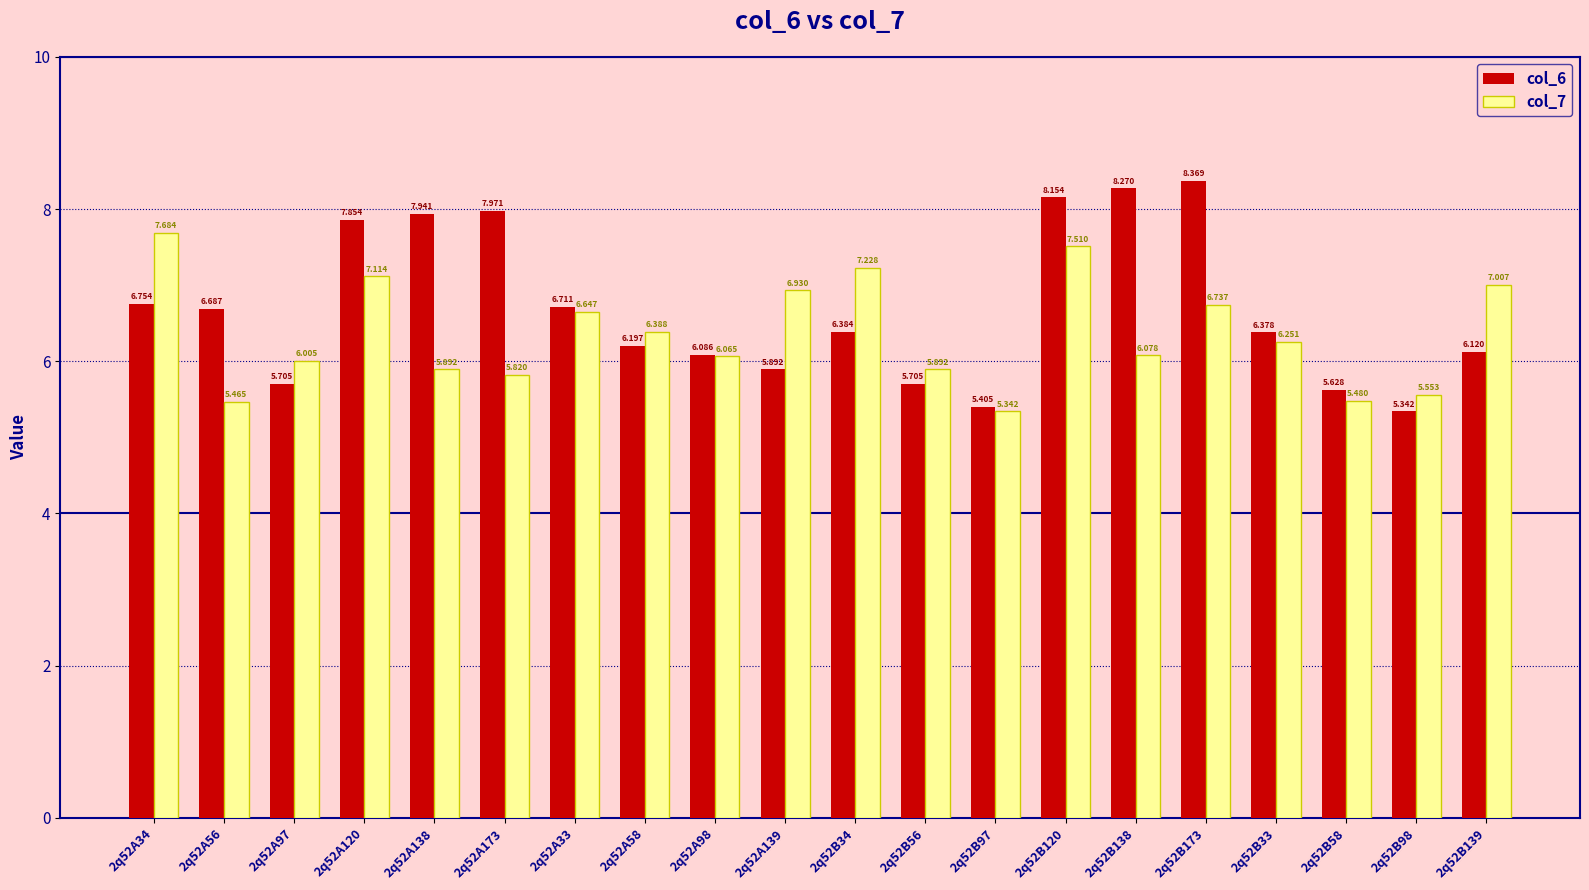

At how many categories does at least one series exceed 5?

20